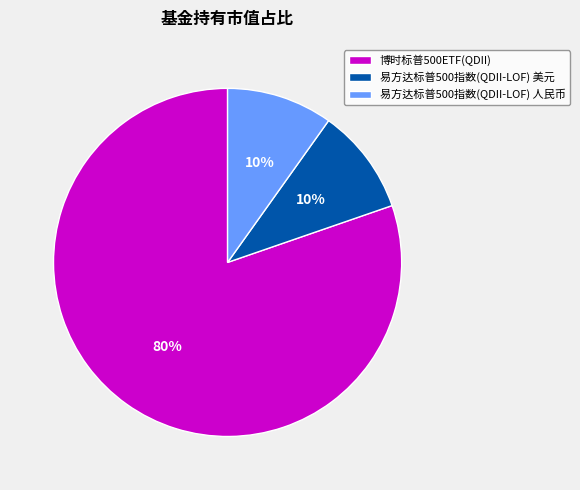

To the nearest percent, what is the difference between the largest and smallest slice percentages?

70%